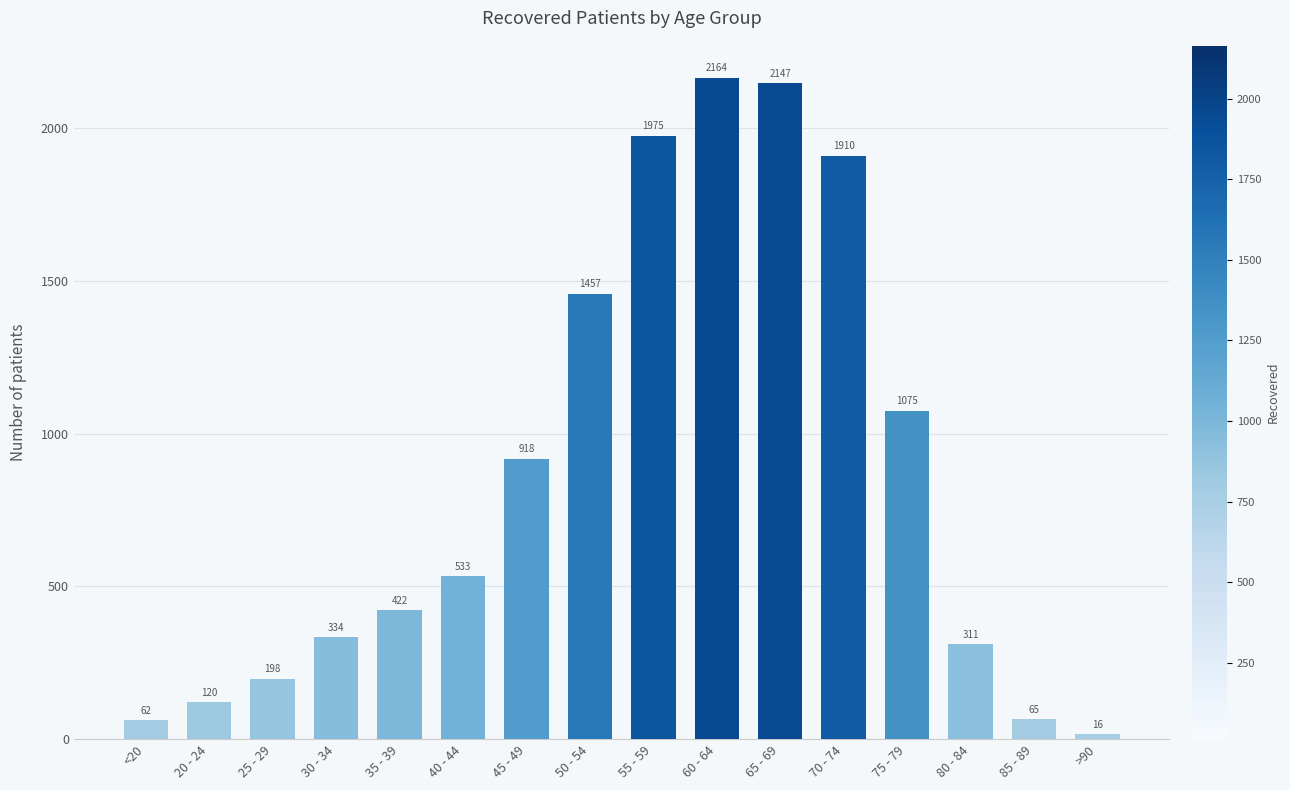

List the labels in order of value, largest first.

60 - 64, 65 - 69, 55 - 59, 70 - 74, 50 - 54, 75 - 79, 45 - 49, 40 - 44, 35 - 39, 30 - 34, 80 - 84, 25 - 29, 20 - 24, 85 - 89, <20, >90